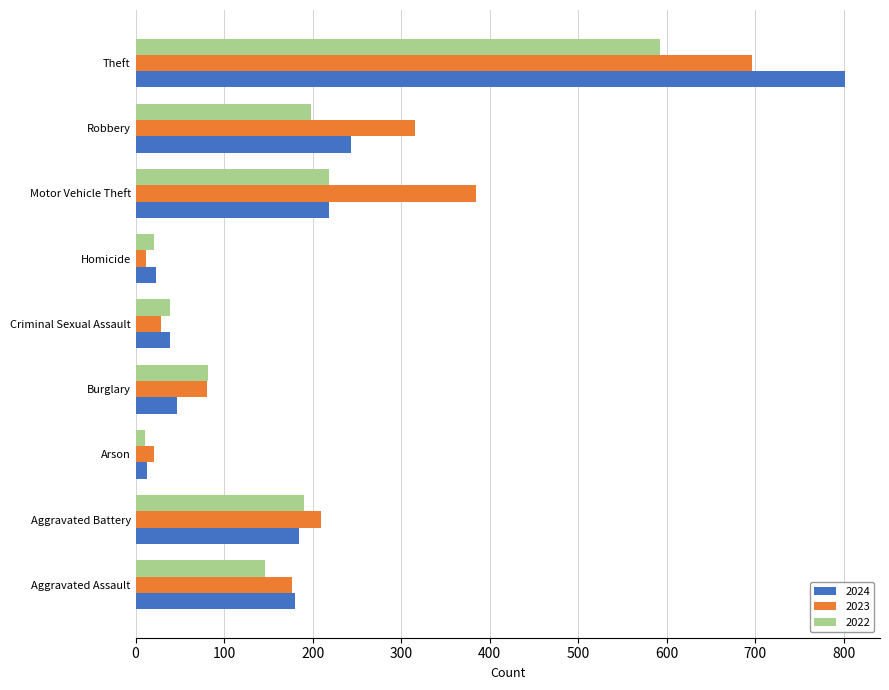

Which series changed the most between Criminal Sexual Assault and Homicide?

2022